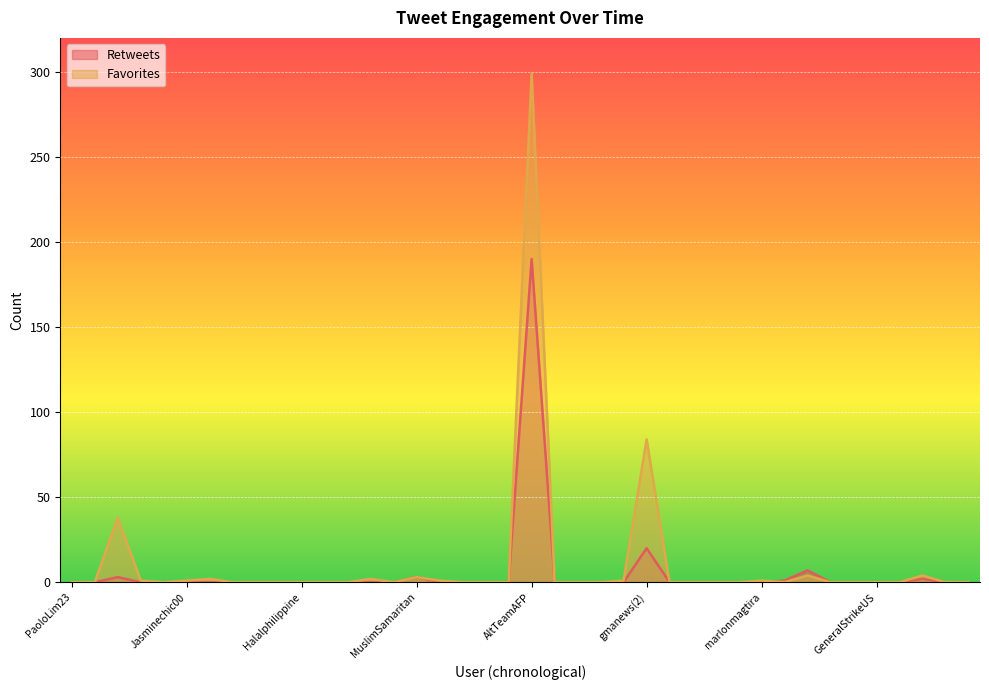

What is the difference between the highest and lowest values at ultramegoo?

1